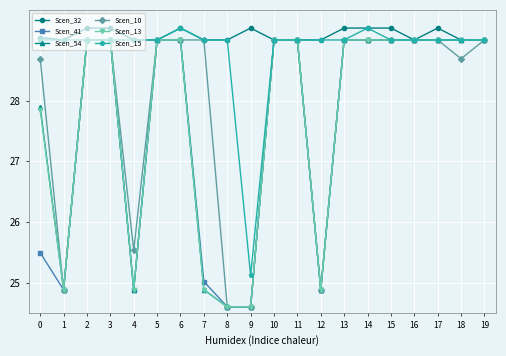

How many lines are shown in the chart?

6